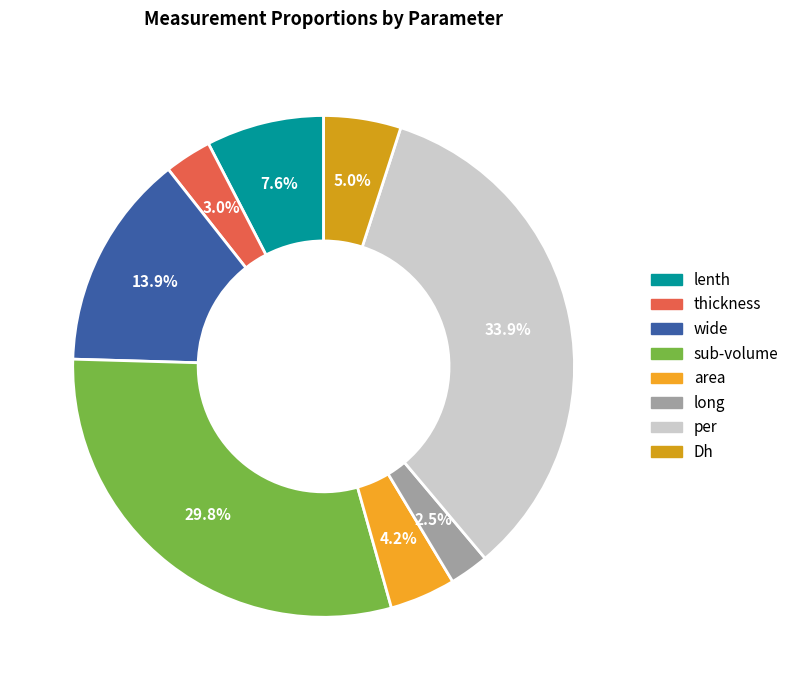

Does lenth account for over 50% of the chart?

No